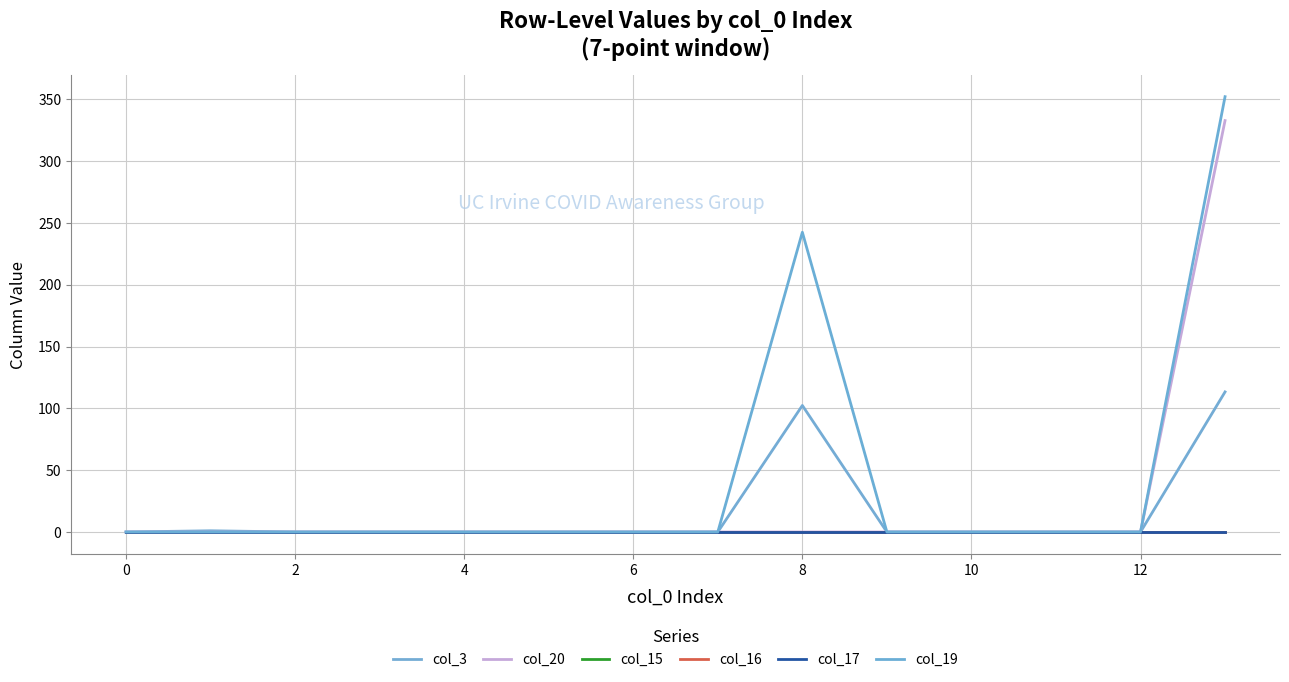

Does the chart have visible grid lines?

Yes